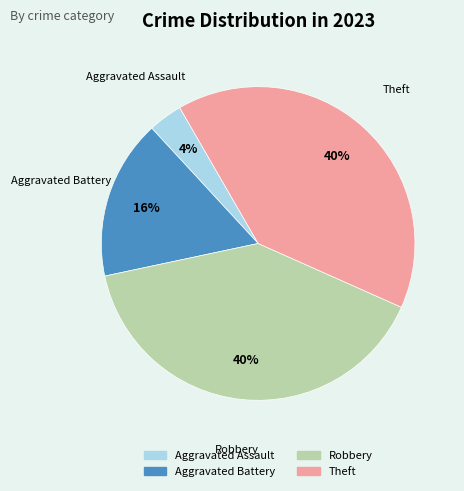

To the nearest percent, what is the combined percentage of Theft and Aggravated Battery?

56%